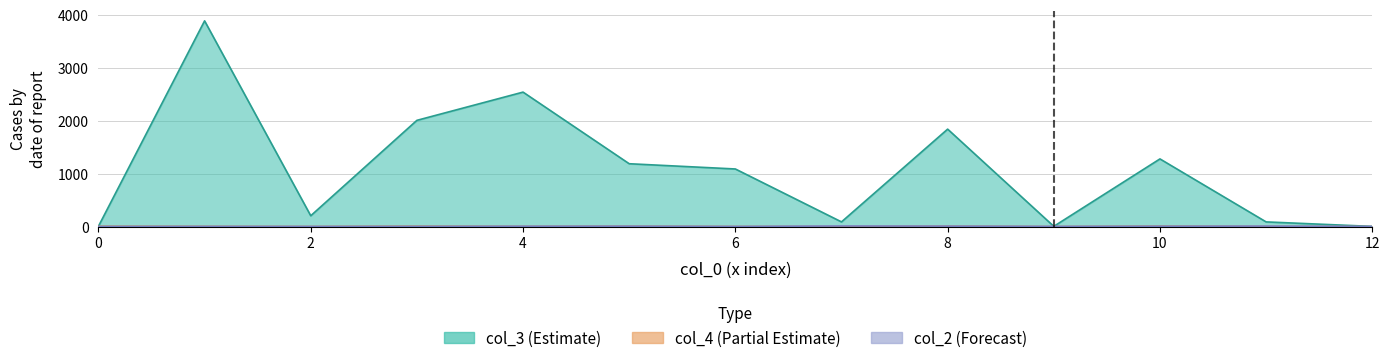

True or false: col_2 and col_4 intersect in this chart.

True